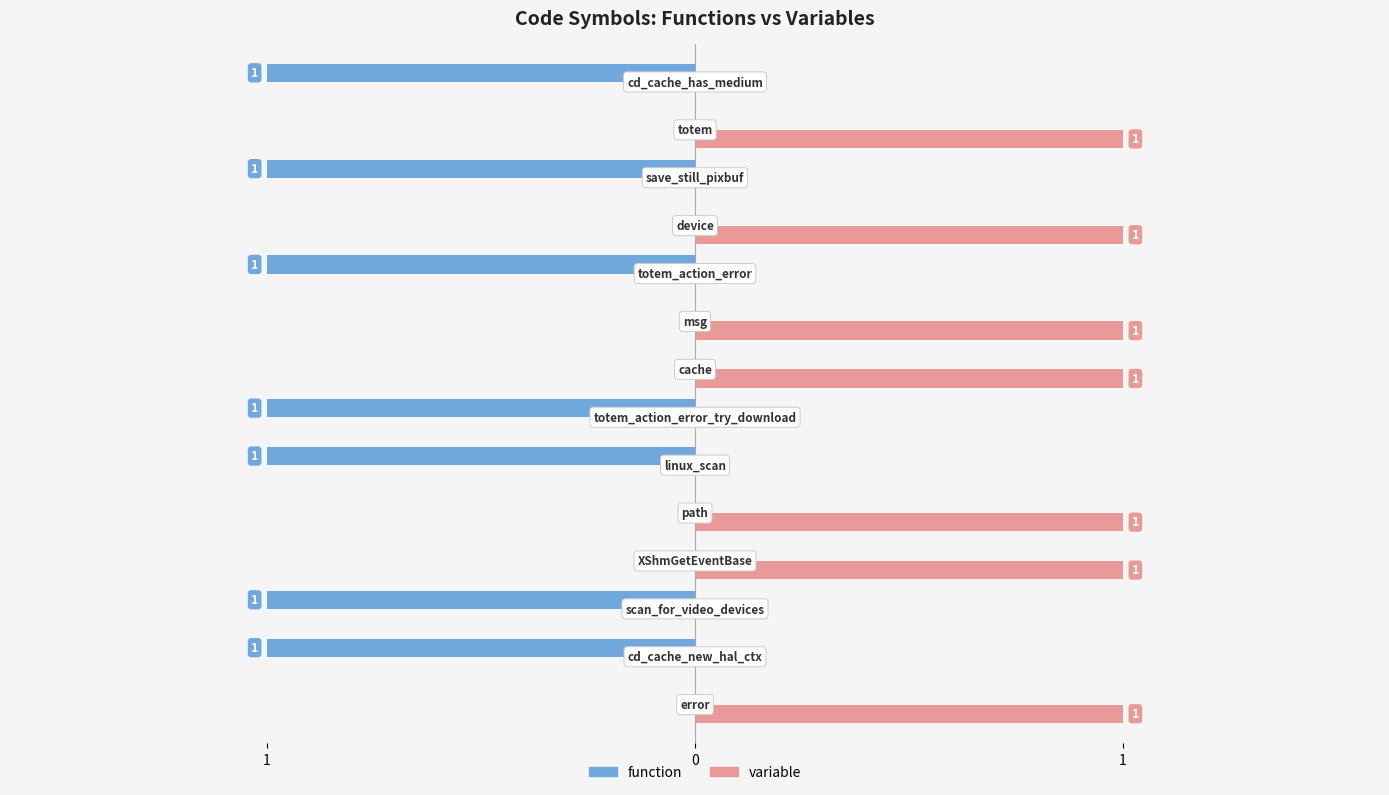

How many groups of bars are there?

14